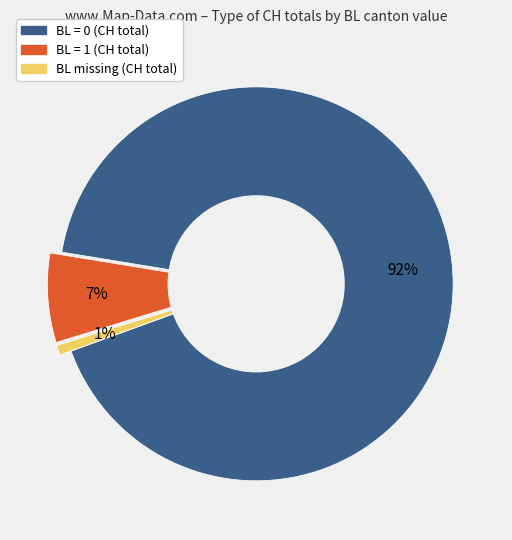

To the nearest percent, what is the average slice percentage?

33%